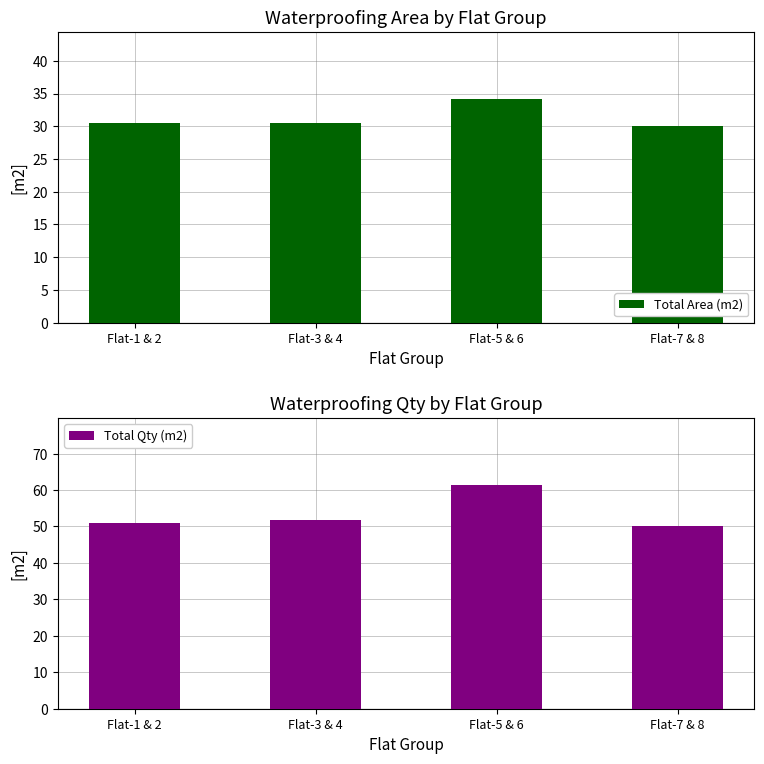

What are all the series names shown in the legend?

Total Area (m2), Total Qty (m2)